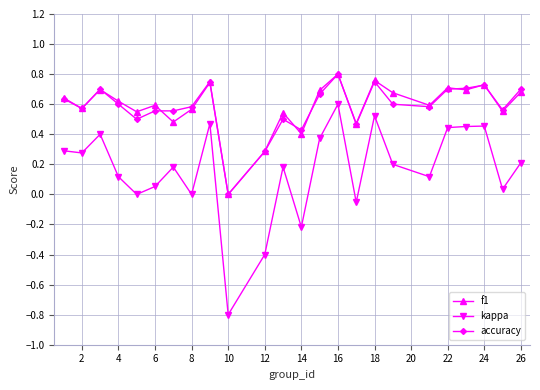

True or false: kappa and accuracy cross at least once.

False